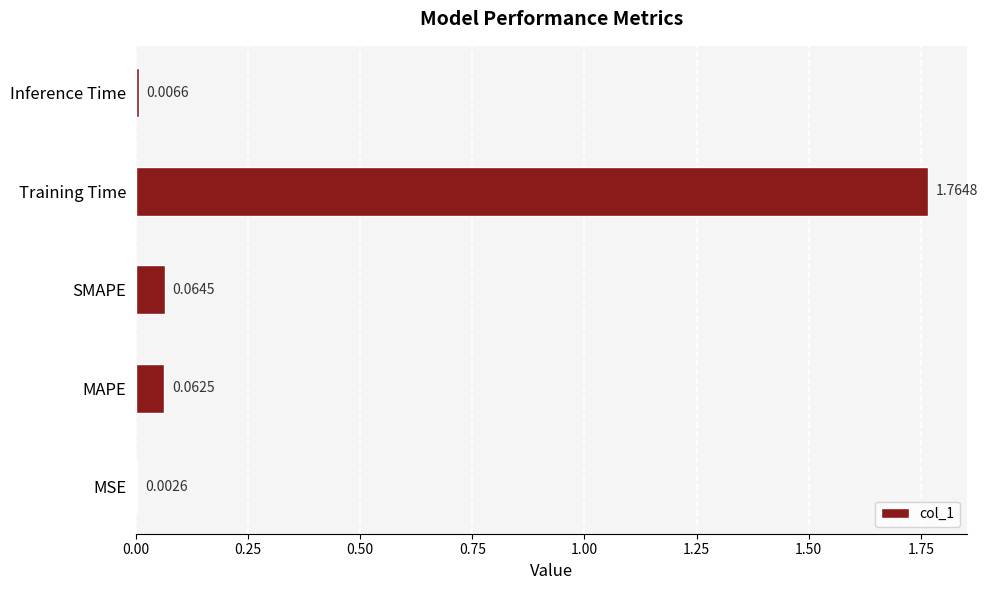

What is the change in value from MSE to MAPE?

+0.1